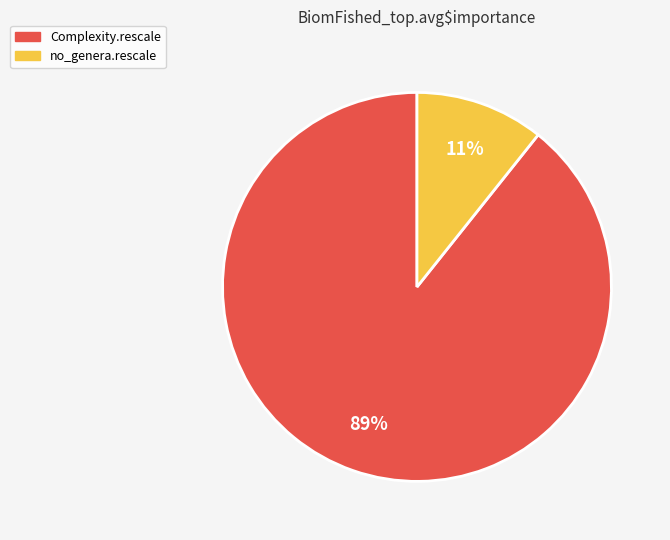

Is it true that no_genera.rescale is 11% of the pie?

True